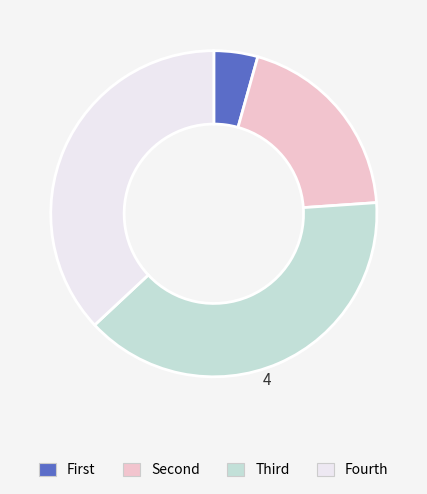

Is there a majority slice in this chart?

No